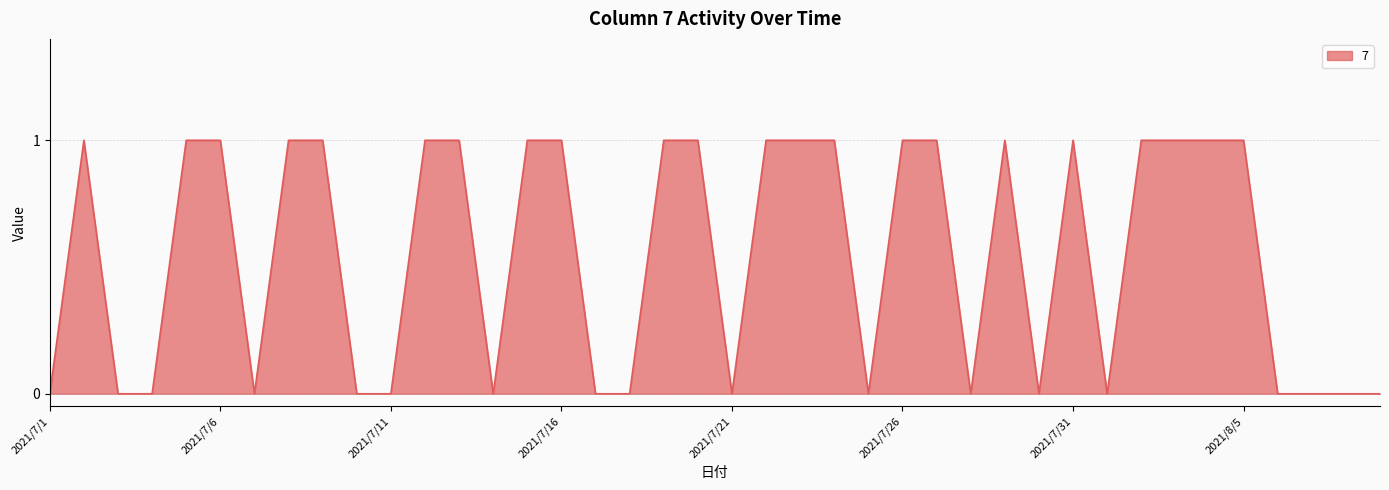

Does the chart have visible grid lines?

Yes